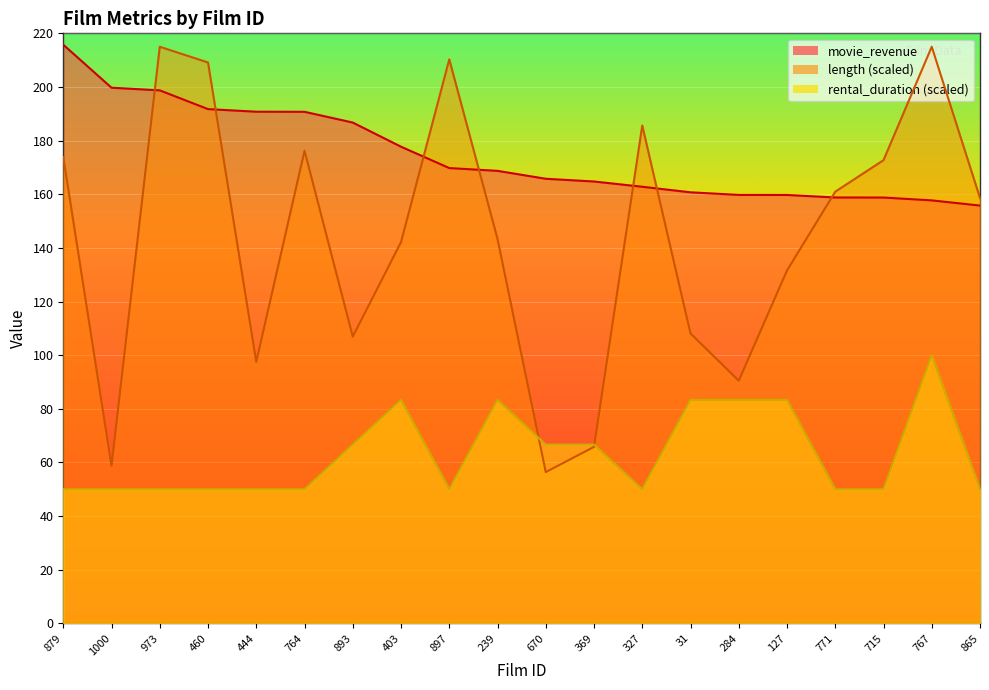

Rank the series by their maximum value, from lowest to highest.

rental_duration, length, movie_revenue